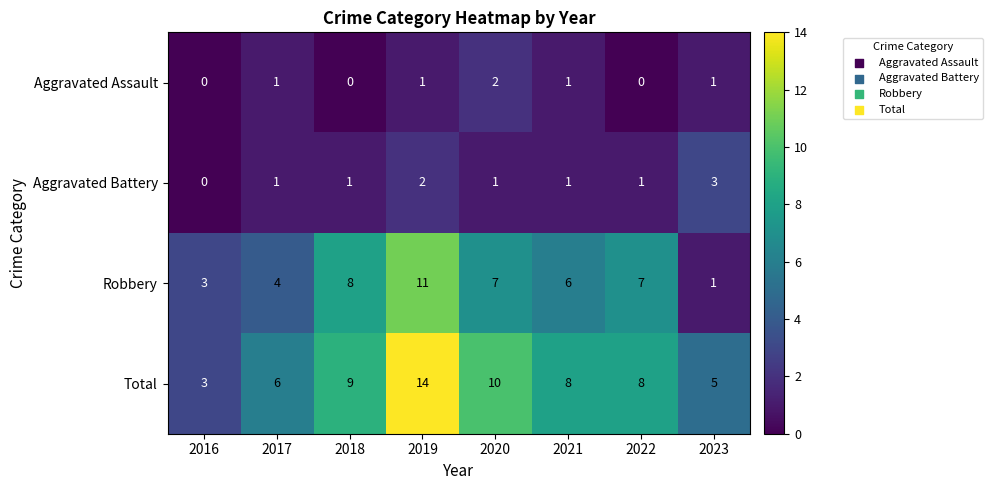

What is the difference between the Robbery values at 2019 and 2017?

7